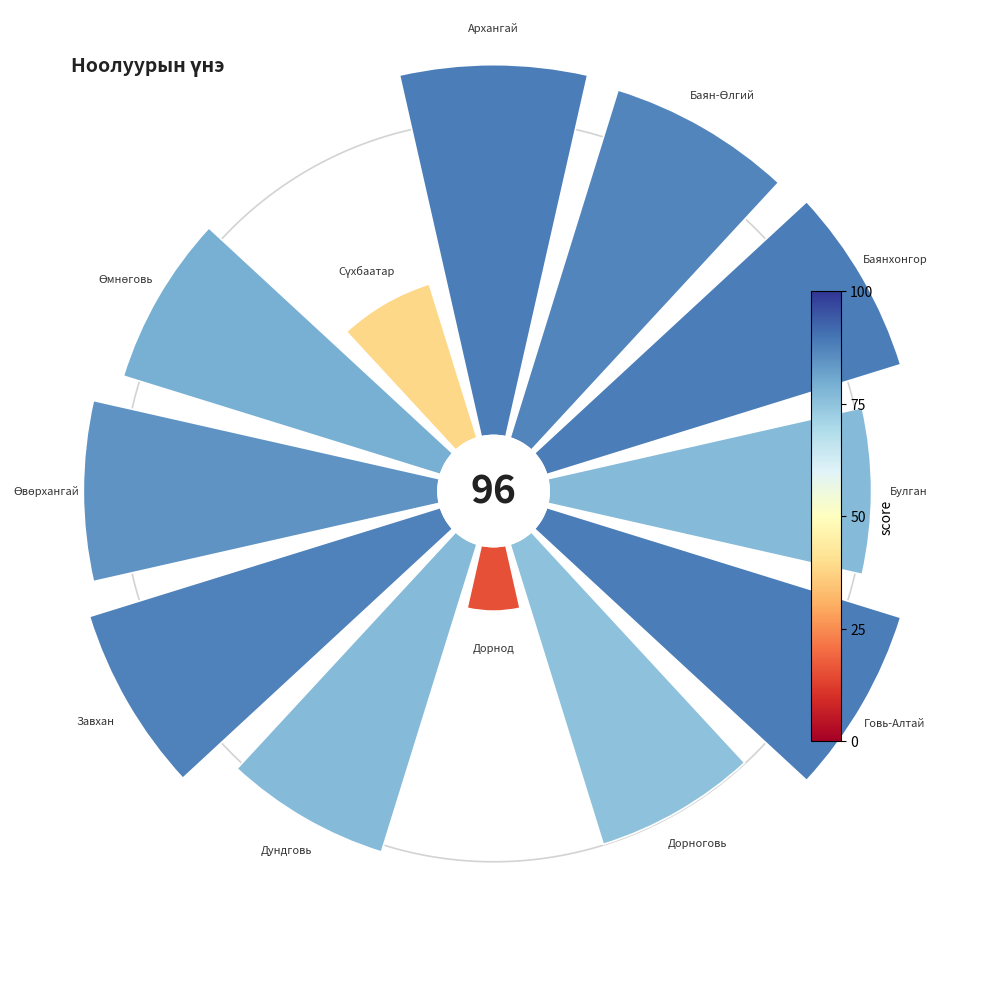

To the nearest percent, what percentage of the pie is Дорноговь?

8%